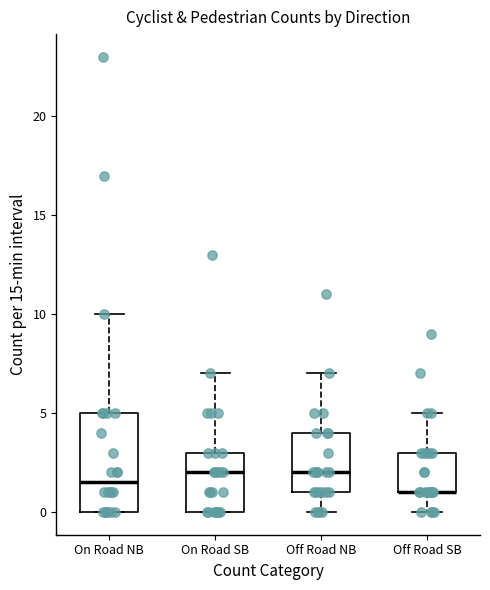

Where does the upper whisker of the box for On Road NB end on the y-axis? The values are not printed on the chart, so give them approximately, as read against the axis.

10.0